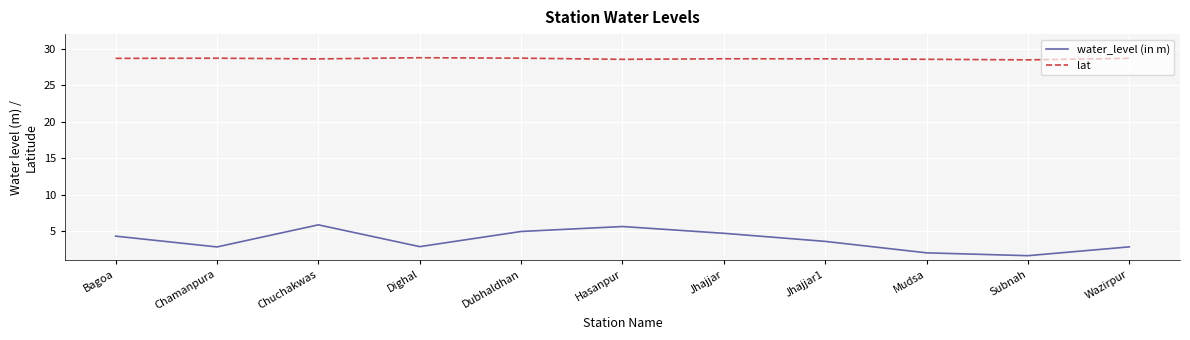

What position from the right is Hasanpur?

6